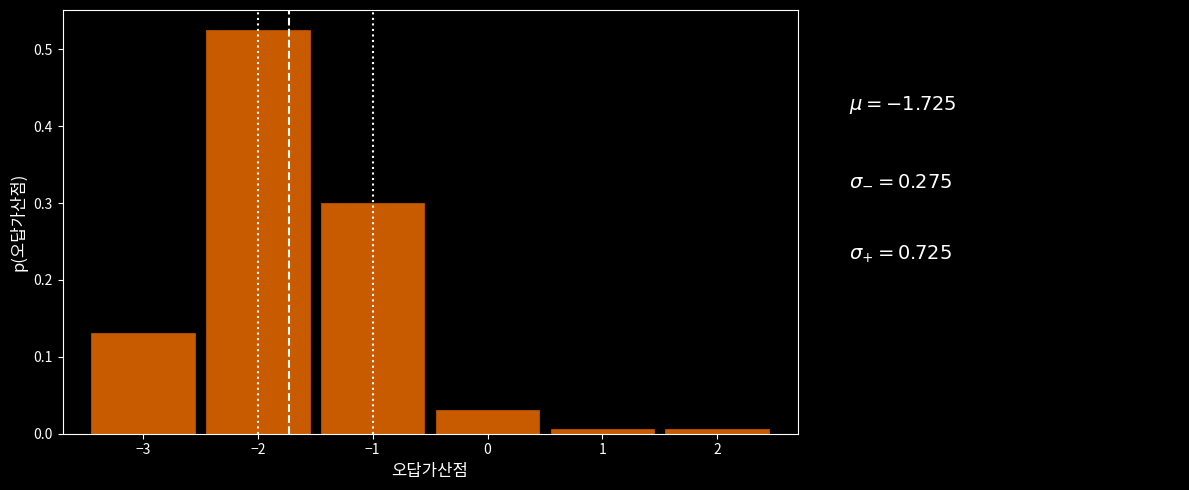

Reading left to right, list every bar in this chart as the range it spans on the x-axis followed by its height. The values are not printed on the chart, so give them approximately, as read against the axis.

-3.5 to -2.5: 0.13
-2.5 to -1.5: 0.53
-1.5 to -0.5: 0.30
-0.5 to 0.5: 0.03
0.5 to 1.5: under 0.01
1.5 to 2.5: under 0.01